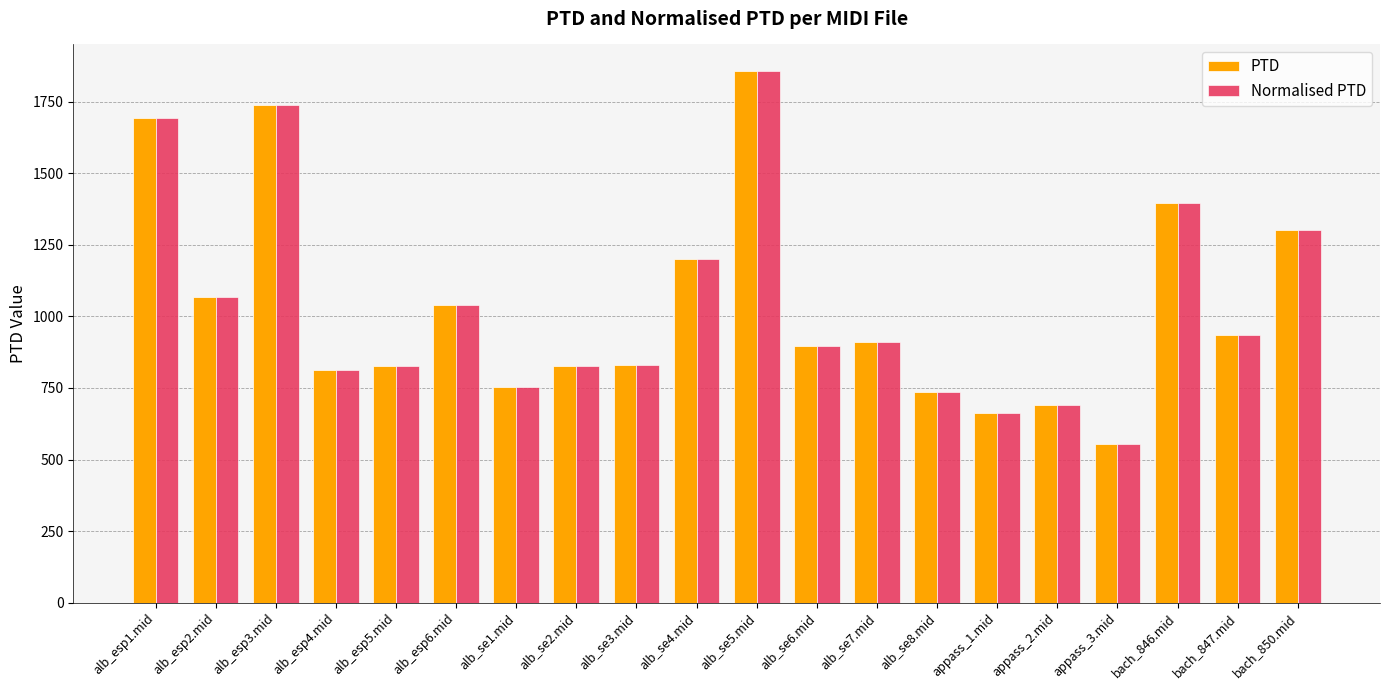

What is the label of the 3rd bar from the right?

bach_846.mid